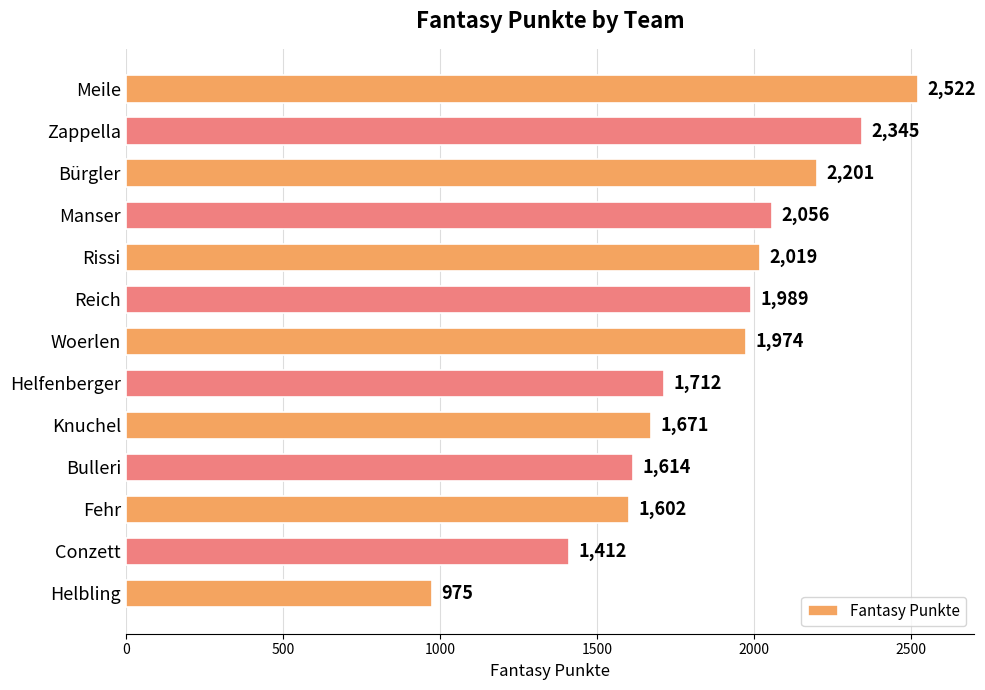

What is the label of the 12th bar from the bottom?

Zappella